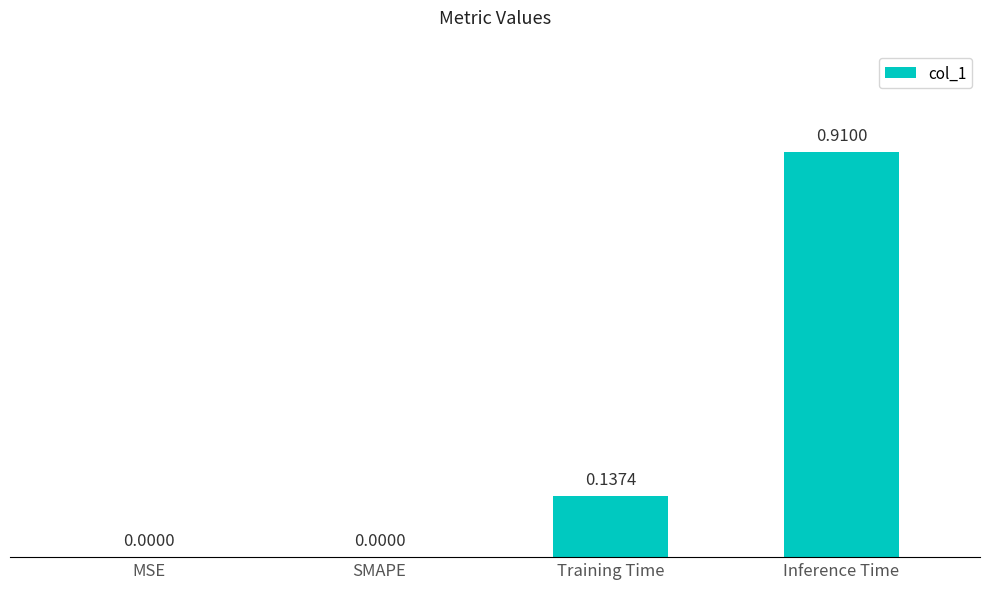

Is it true that the value at MSE is 0.0?

True